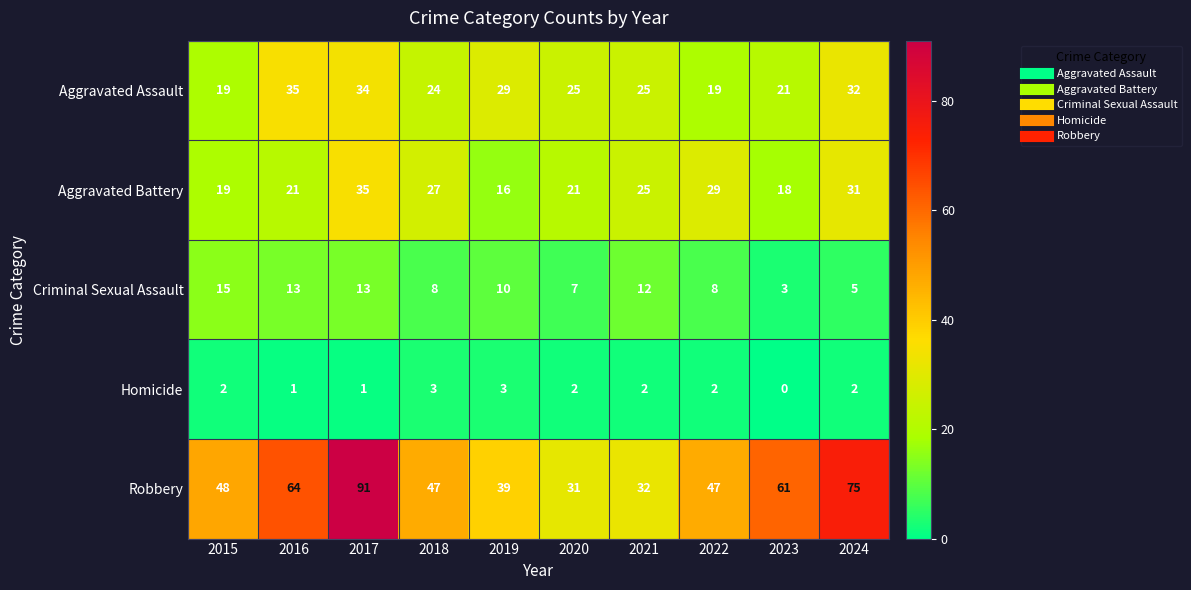

Count the number of data series in this chart.

5